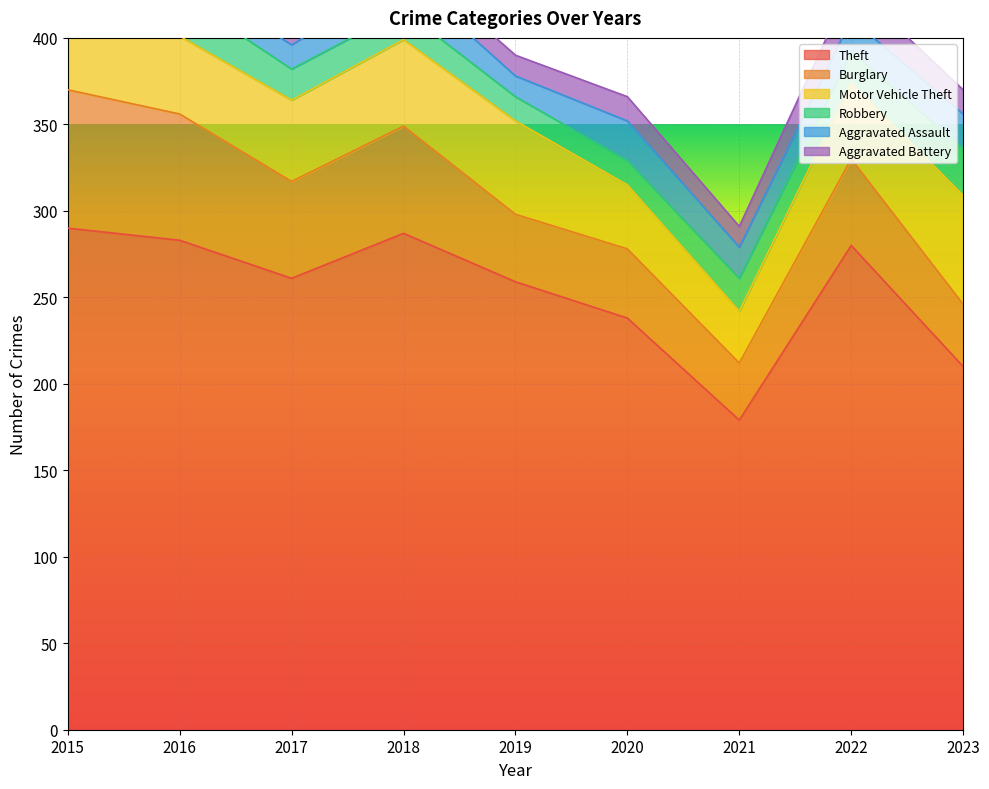

Which series changed the most between 2016 and 2018?

Burglary